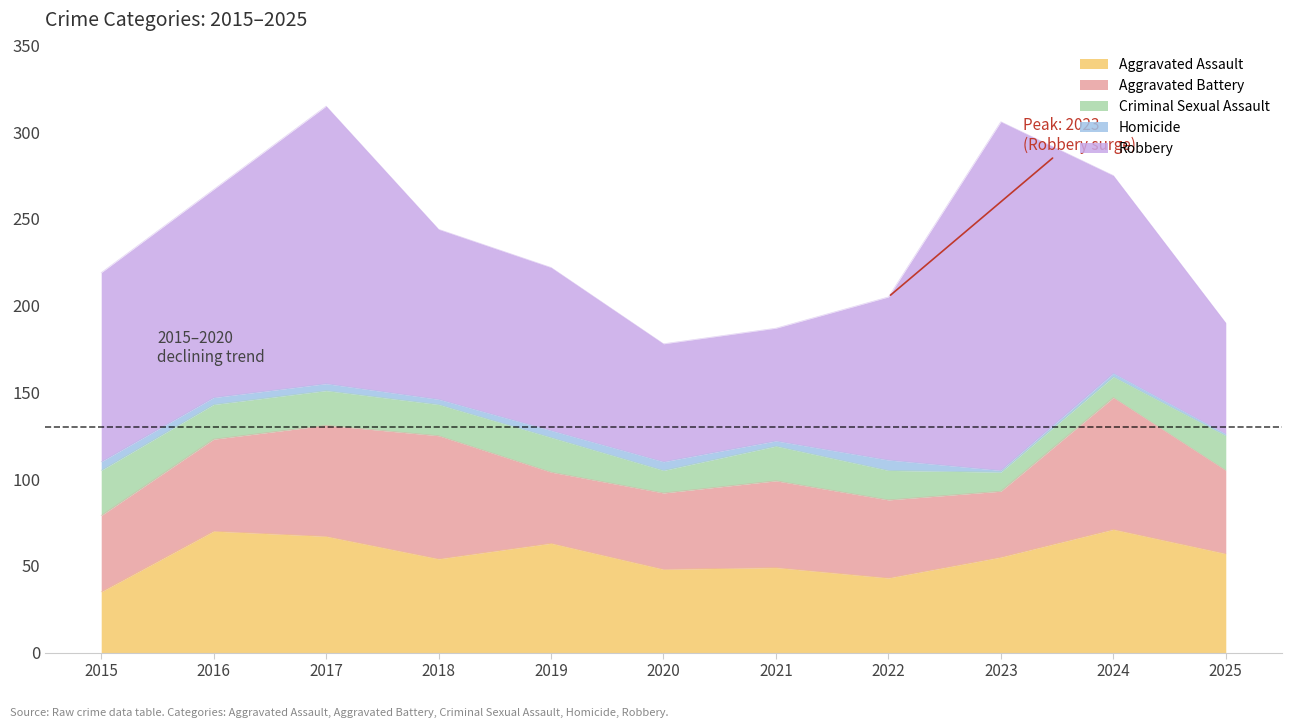

How many data points in Homicide are less than 4?

5